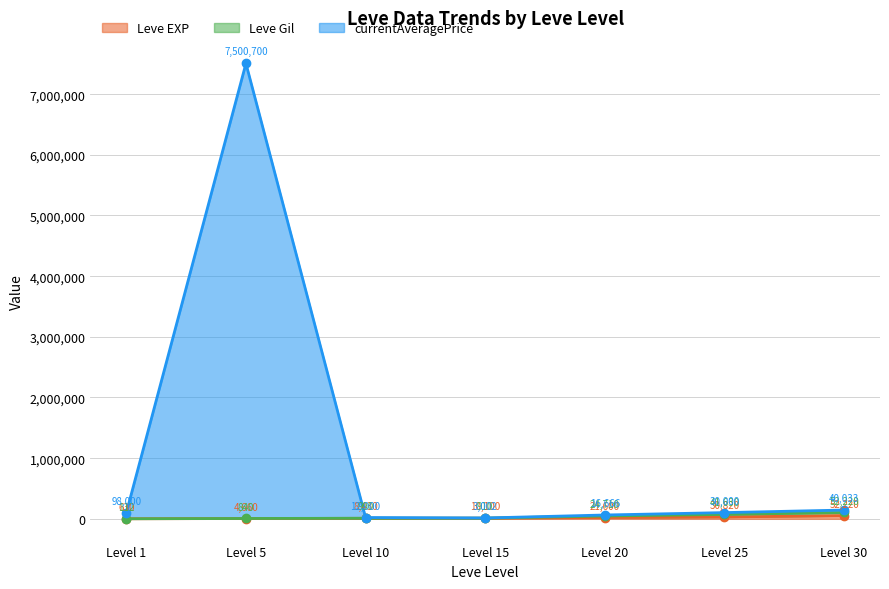

Which label corresponds to the smallest value in the chart?

Level 1